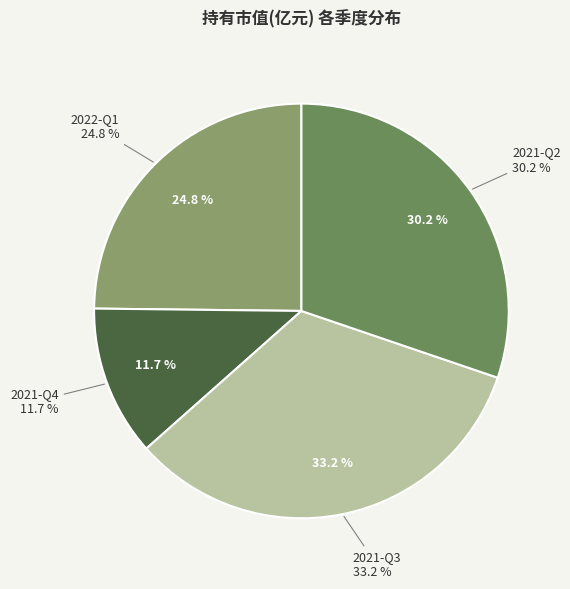

To the nearest percent, what portion does 2021-Q4 represent?

12%